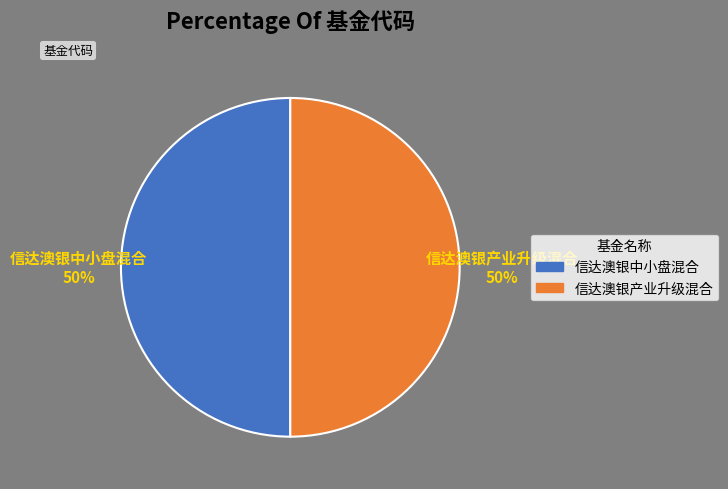

Is the sum of 信达澳银产业升级混合 and 信达澳银中小盘混合 greater than half?

Yes